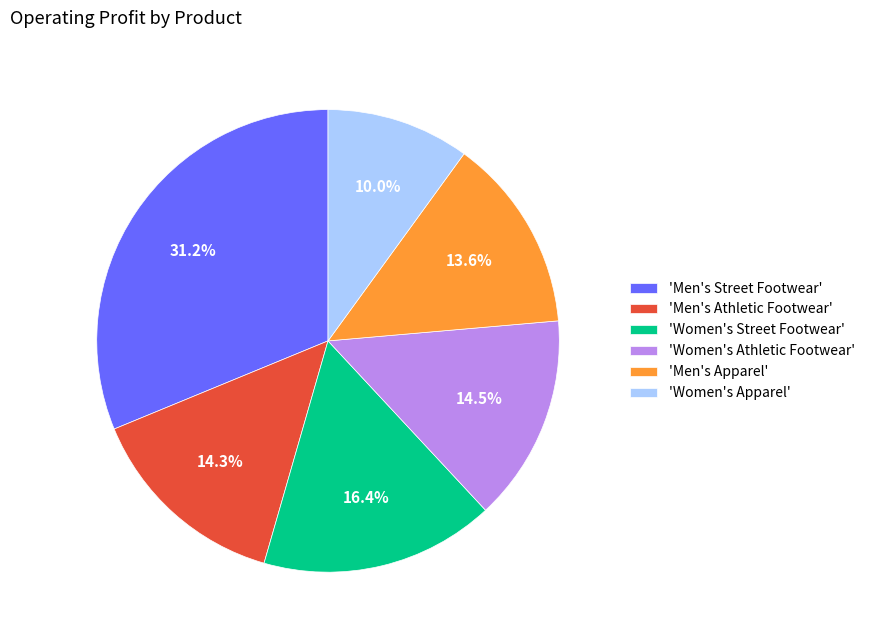

Approximately how many times larger is the value at 'Men's Athletic Footwear' compared to 'Men's Street Footwear'?

0.5